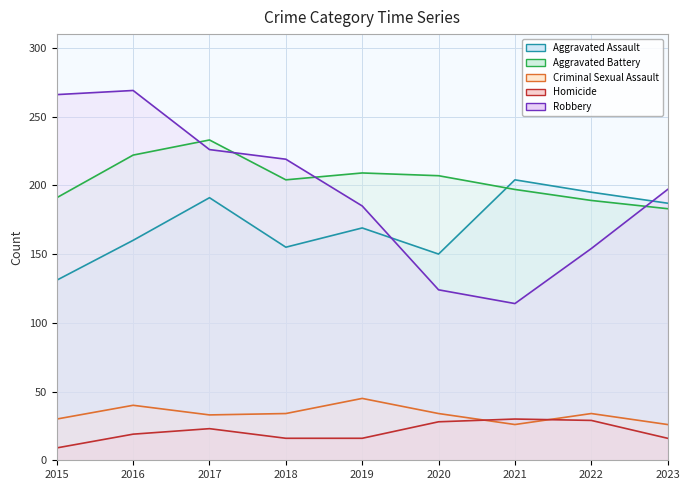

What is the minimum value for Robbery?

114